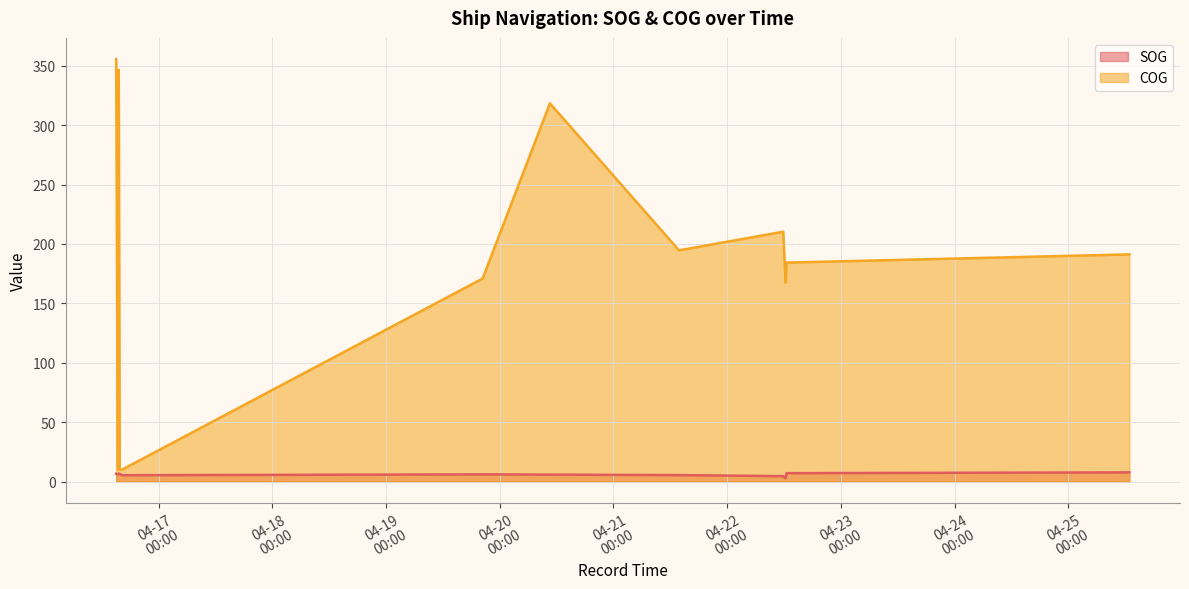

At which category does COG reach its first local valley?

2024-04-16 15:21:13